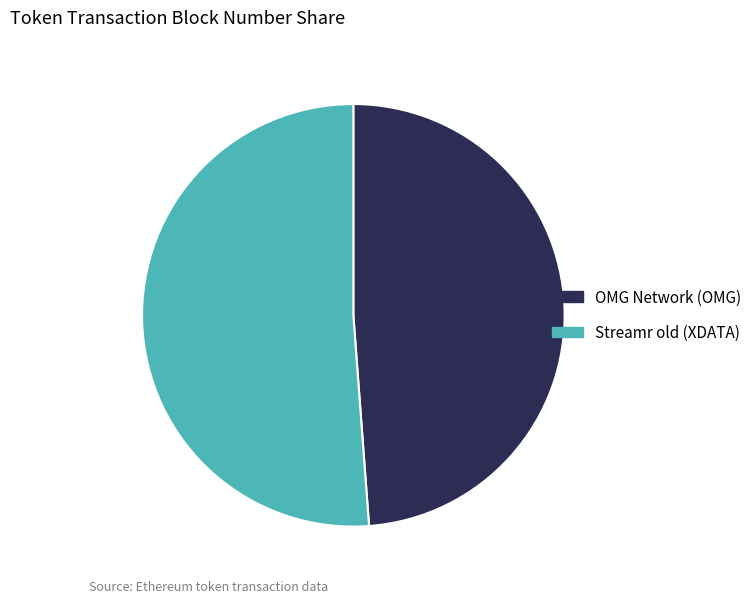

Is there any slice that represents more than half of the pie?

Yes